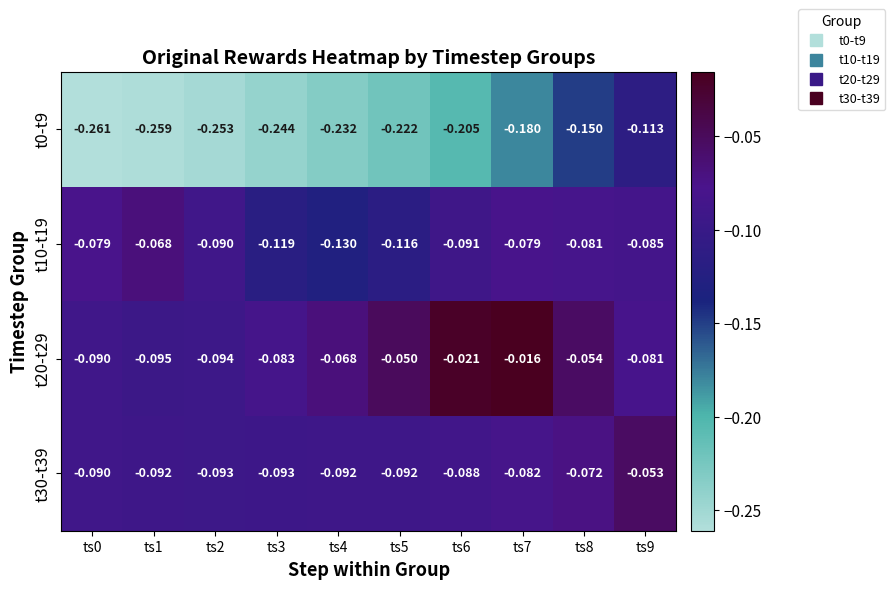

Is the value of t20-t29 at ts8 greater than the value of t10-t19 at ts1?

Yes